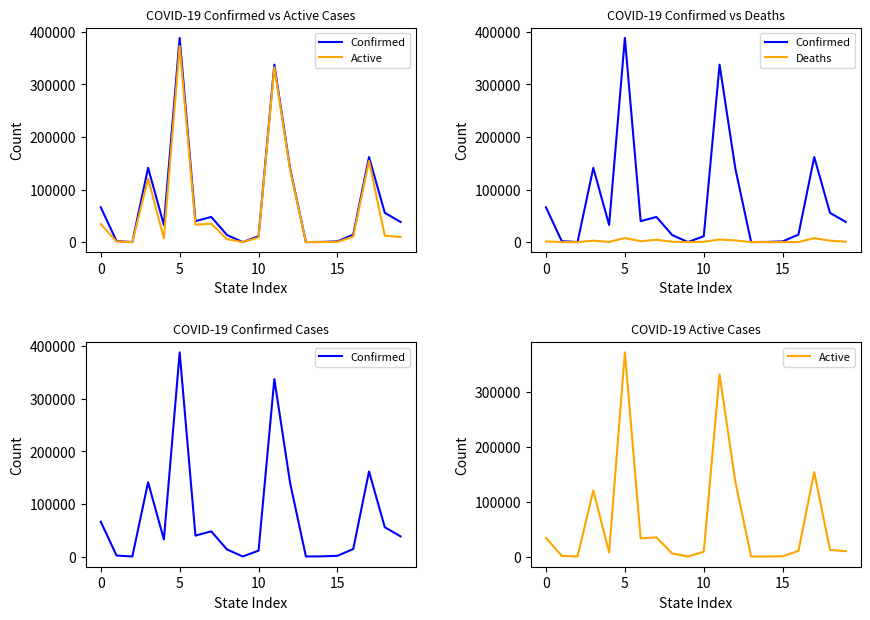

Does the chart display data point markers on the line(s)?

No